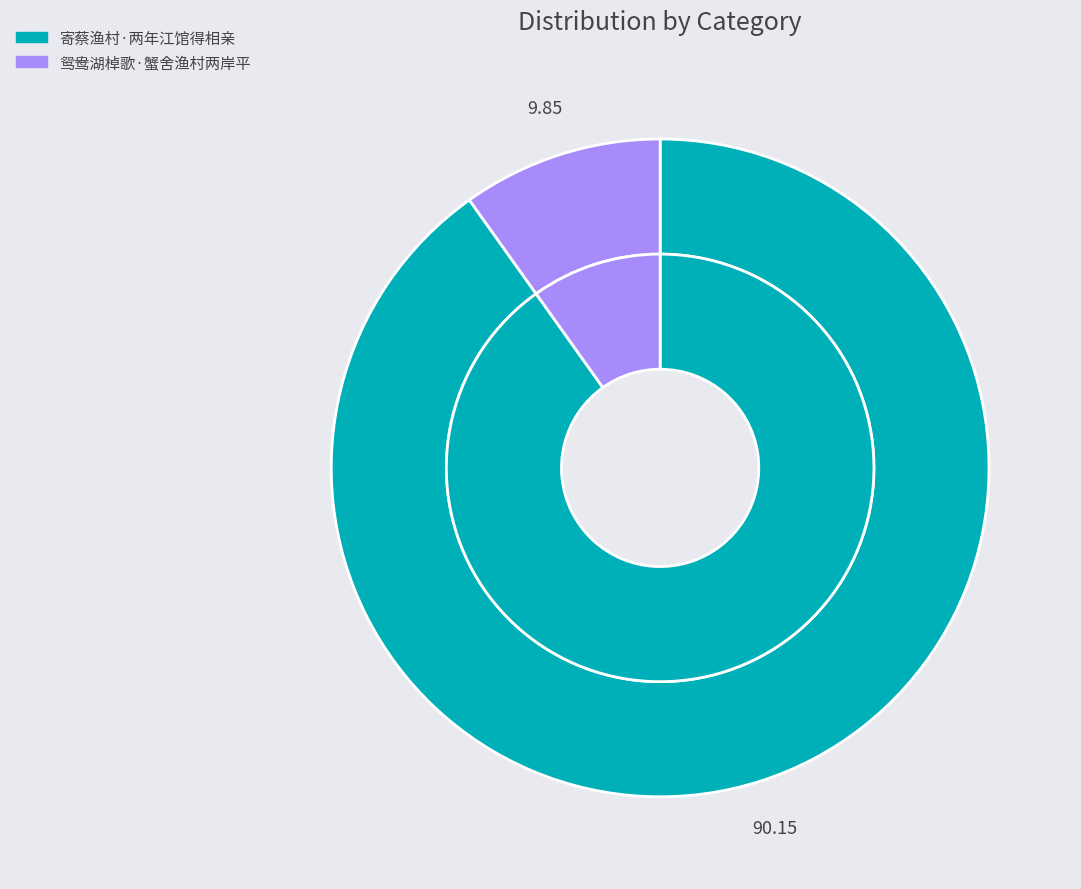

What is the ratio of the value at 鸳鸯湖棹歌·蟹舍渔村两岸平 to the value at 寄蔡渔村·两年江馆得相亲?

0.1